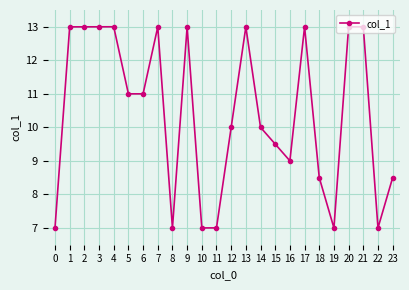

Does the chart display data point markers on the line(s)?

Yes